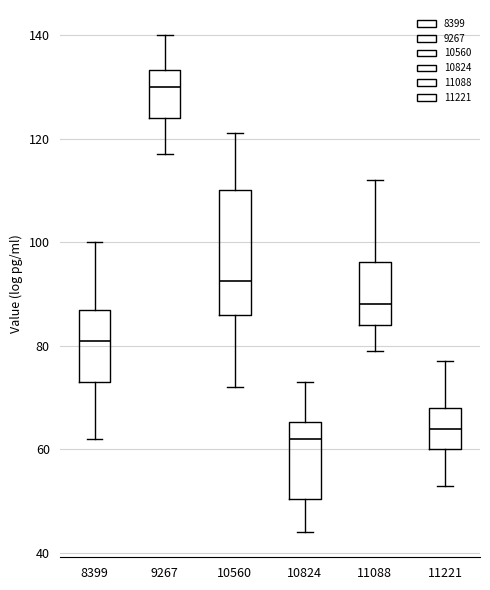

Which box has the highest median line?

9267